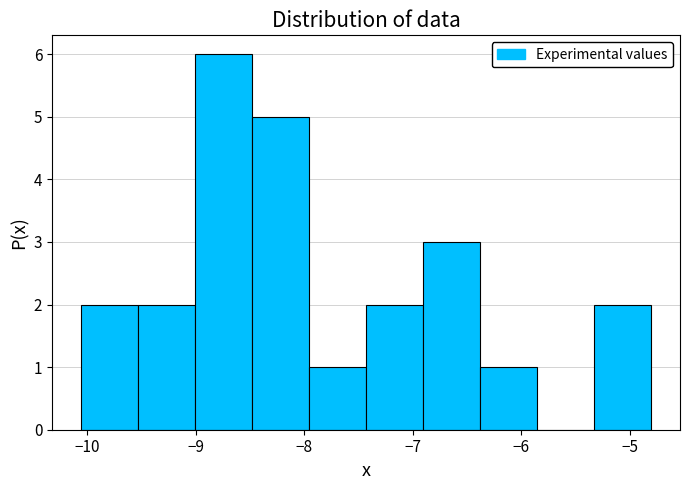

Reading left to right, transcribe this chart: for each bar, give the range it covers on the x-axis and its height. Neither the bar edges nor the heights are printed on the chart, so give them approximately, as read against the axes.

-10.1 to -9.5: 2
-9.5 to -9.0: 2
-9.0 to -8.5: 6
-8.5 to -8.0: 5
-8.0 to -7.4: 1
-7.4 to -6.9: 2
-6.9 to -6.4: 3
-6.4 to -5.9: 1
-5.9 to -5.3: 0
-5.3 to -4.8: 2